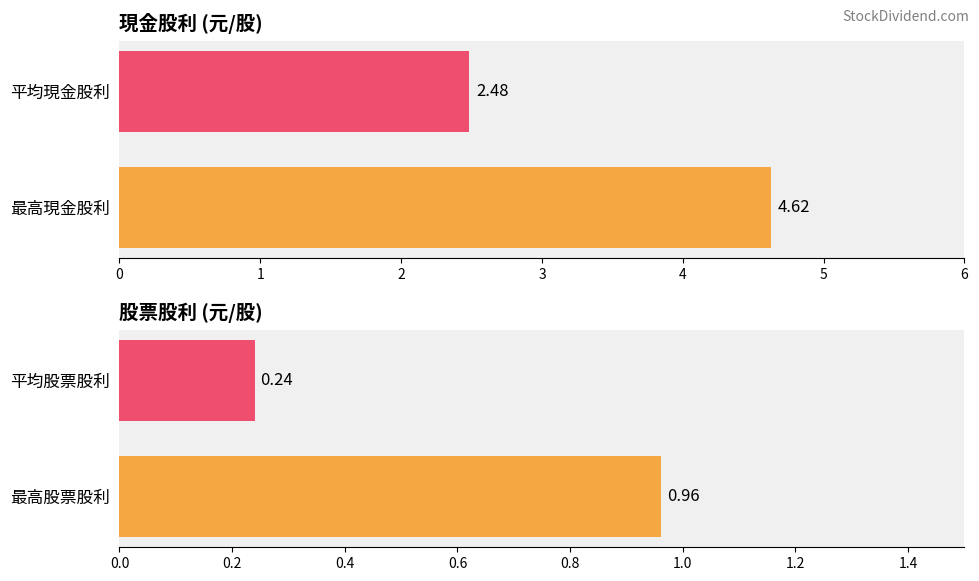

Are the bars grouped side by side (vs. stacked)?

Yes